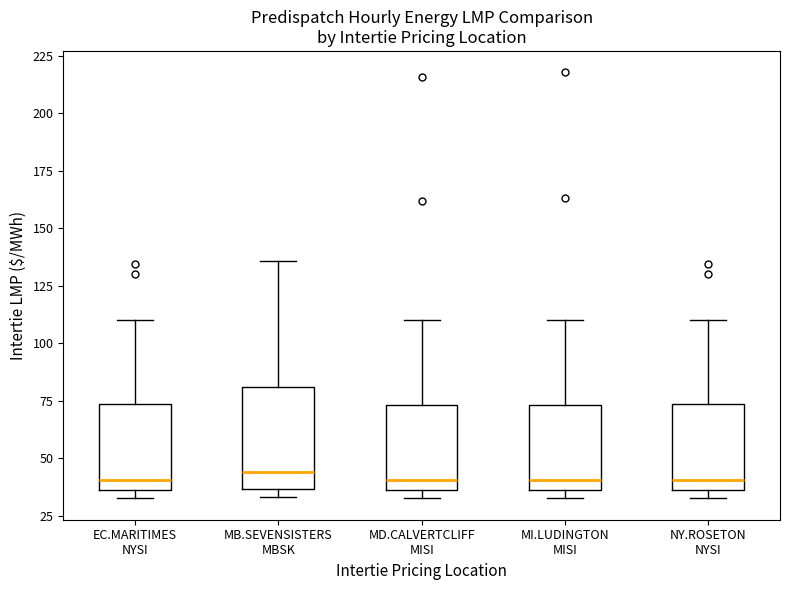

Reading left to right, read every box against the y-axis: the position of its median line, the range the box covers, and the ends of its whiskers. The values are not printed on the chart, so give them approximately, as read against the axis.

EC.MARITIMES NYSI: median 40, box 35 to 75, whiskers 35 (just below the box's lower edge) to 110
MB.SEVENSISTERS MBSK: median 45, box 35 to 80, whiskers 35 (just below the box's lower edge) to 135
MD.CALVERTCLIFF MISI: median 40, box 35 to 75, whiskers 35 (just below the box's lower edge) to 110
MI.LUDINGTON MISI: median 40, box 35 to 75, whiskers 35 (just below the box's lower edge) to 110
NY.ROSETON NYSI: median 40, box 35 to 75, whiskers 35 (just below the box's lower edge) to 110